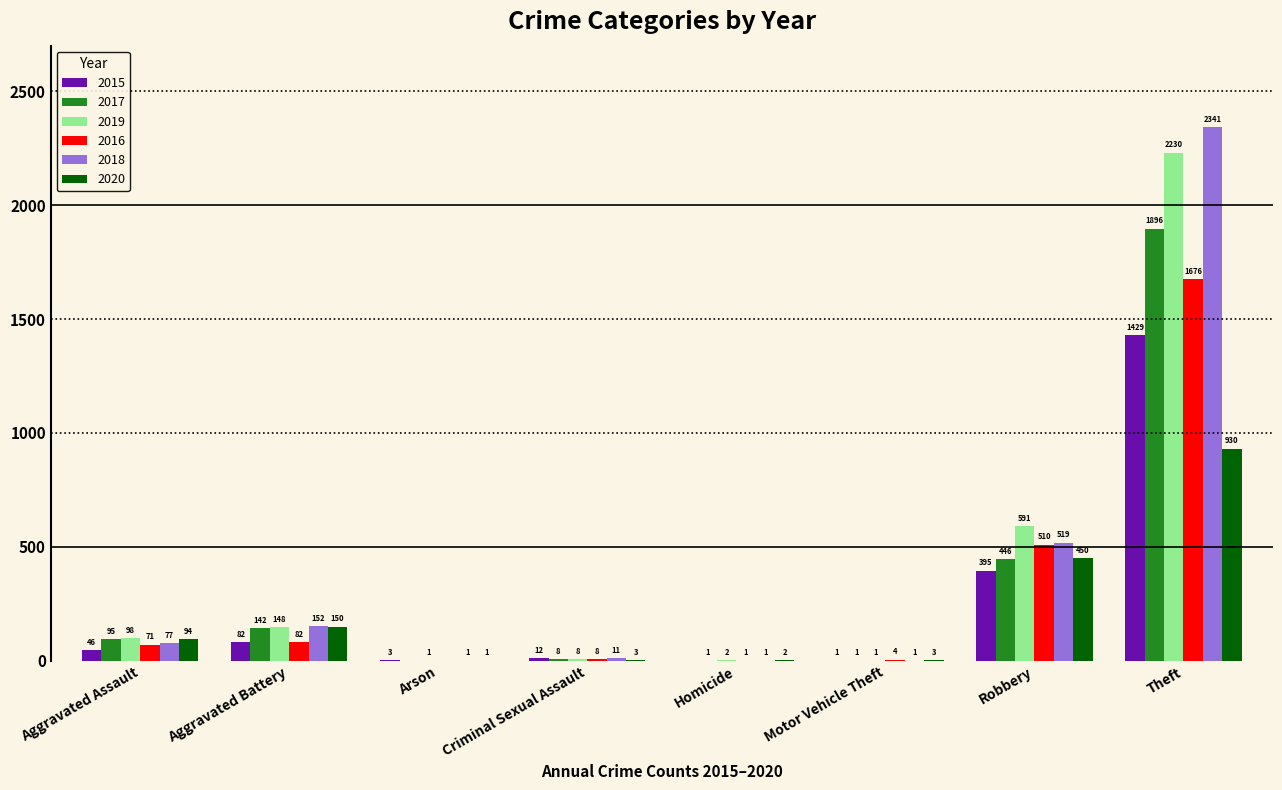

What are all the series names shown in the legend?

2015, 2017, 2019, 2016, 2018, 2020